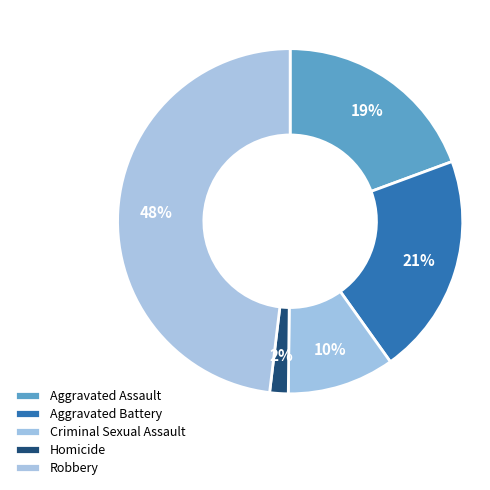

Count the number of slices in the pie.

5